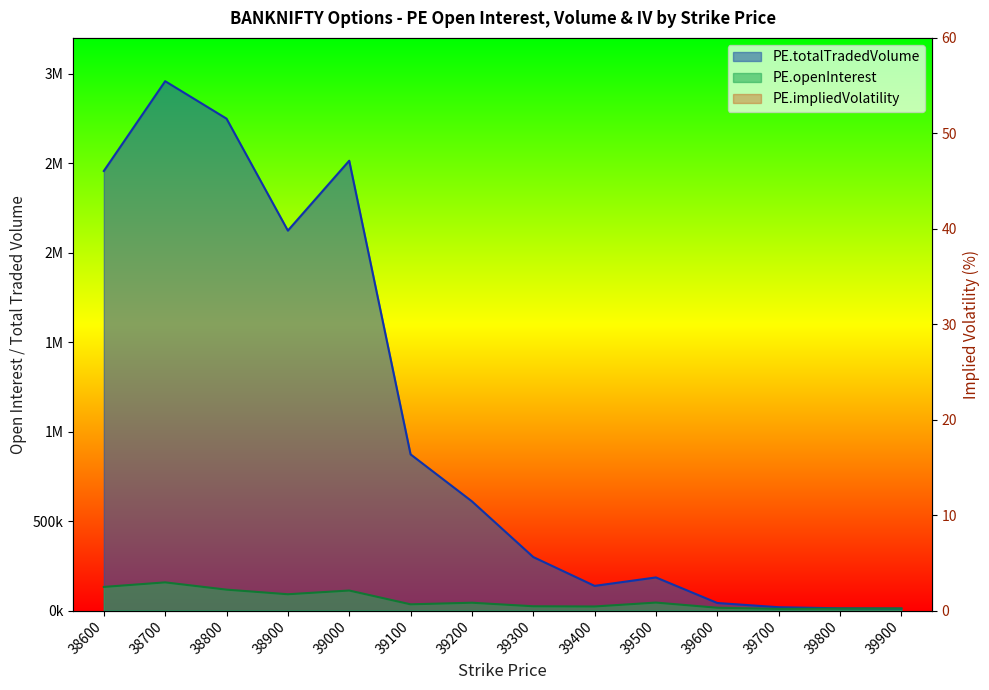

Reading right to left, what are all the values shown in this chart?

PE.openInterest: 39900=11225.0	39800=10756.0	39700=9137.0	39600=15567.0	39500=44325.0	39400=22528.0	39300=23719.0	39200=43494.0	39100=34596.0	39000=111712.0	38900=90897.0	38800=116690.0	38700=157264.0	38600=131821.0
PE.totalTradedVolume: 39900=10871.0	39800=12180.0	39700=18350.0	39600=41983.0	39500=184792.0	39400=137619.0	39300=298778.0	39200=610151.0	39100=872731.0	39000=2513615.0	38900=2123070.0	38800=2748787.0	38700=2958050.0	38600=2456311.0
PE.impliedVolatility: 39900=27.2	39800=29.3	39700=27.2	39600=22.6	39500=24.4	39400=19.9	39300=19.3	39200=21.4	39100=19.7	39000=19.6	38900=19.7	38800=20.1	38700=20.6	38600=21.2